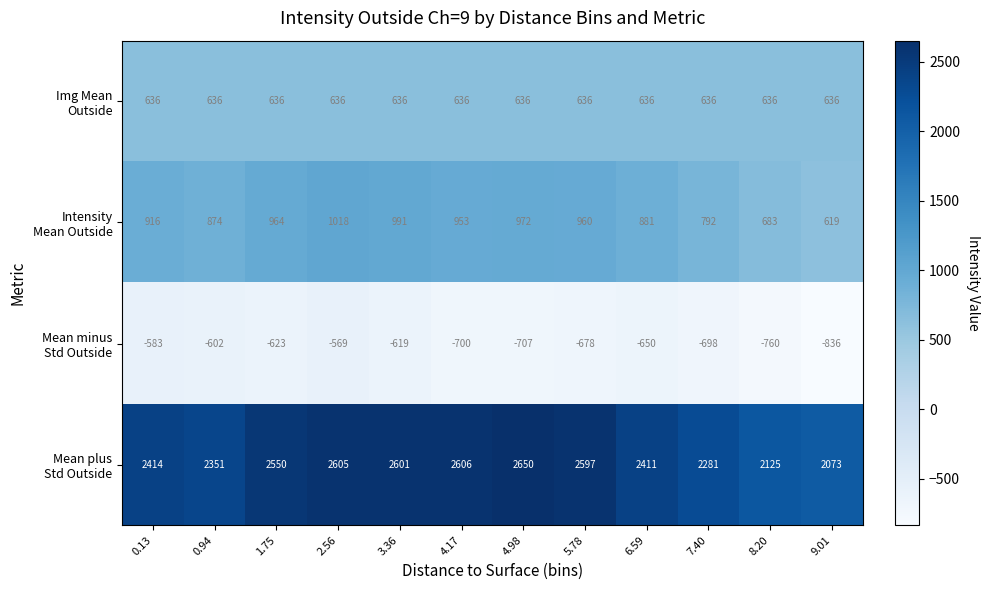

What is the spread (max minus min) of values at 5.78?

3275